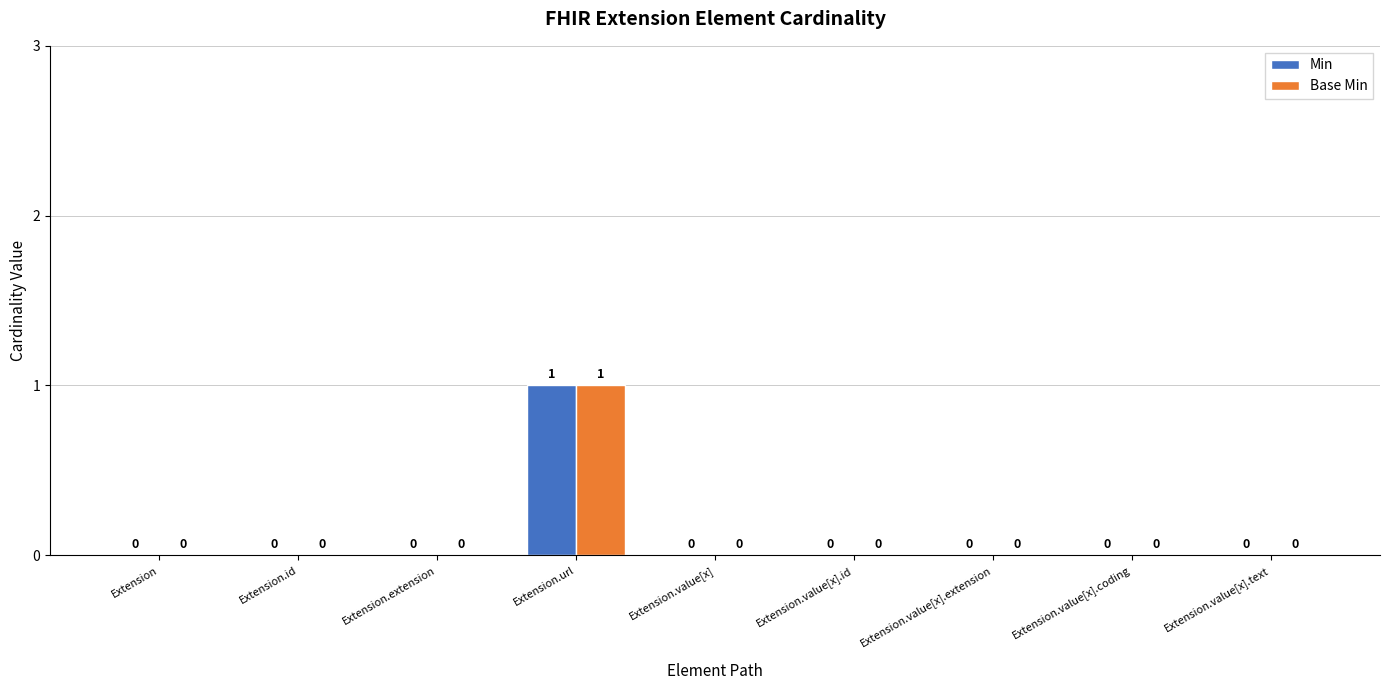

At which category is the sum across all series the highest?

Extension.url